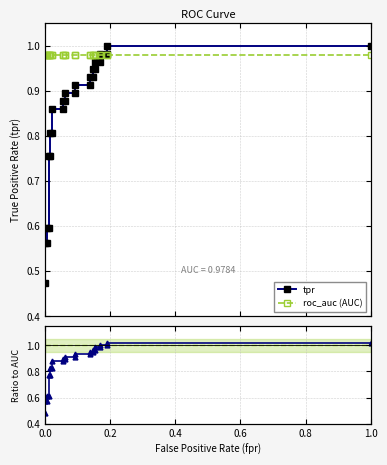

True or false: tpr has more than 2 points higher than both neighbors.

False